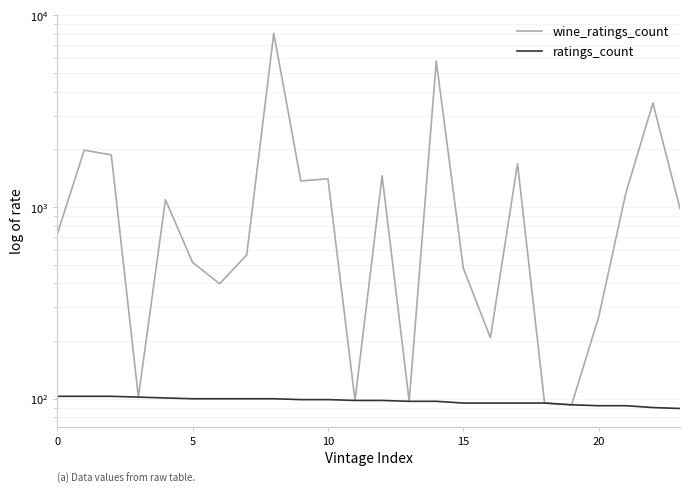

Reading right to left, extract all data points from this chart.

wine_ratings_count: 982	3488	1182	268	93	95	1684	208	479	5778	97	1456	98	1405	1368	8063	563	398	515	1092	102	1871	1980	719
ratings_count: 89	90	92	92	93	95	95	95	95	97	97	98	98	99	99	100	100	100	100	101	102	103	103	103